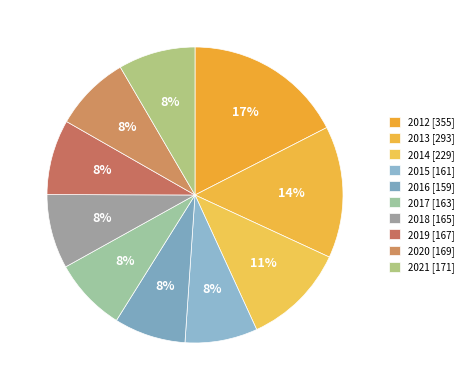

How many segments does this pie chart have?

10